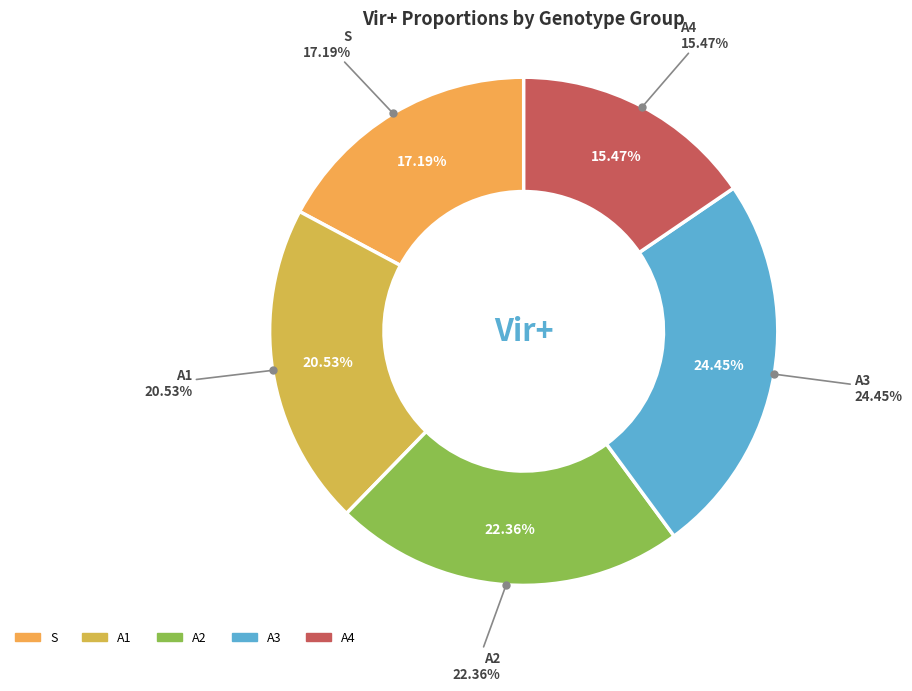

Does A4 account for over 50% of the chart?

No